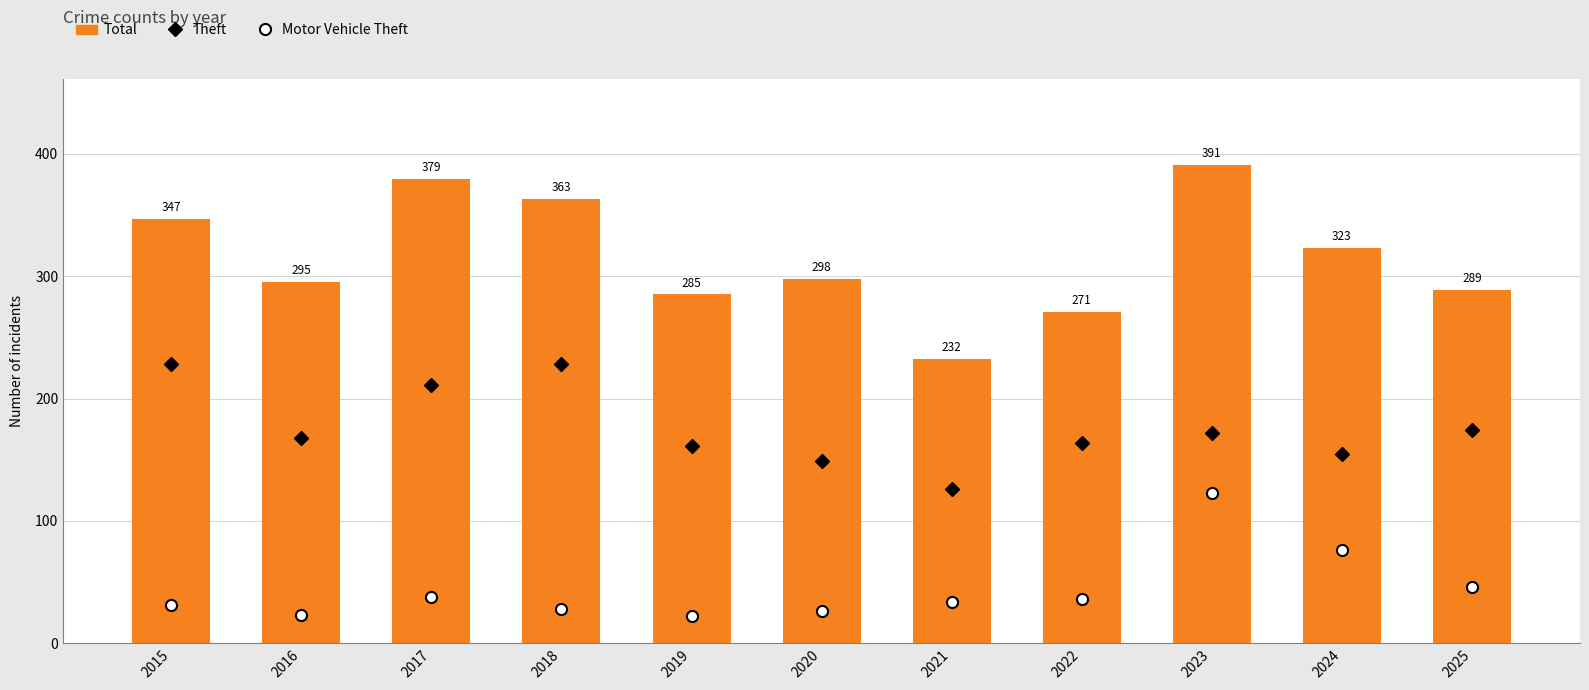

At how many categories does at least one series exceed 128?

11